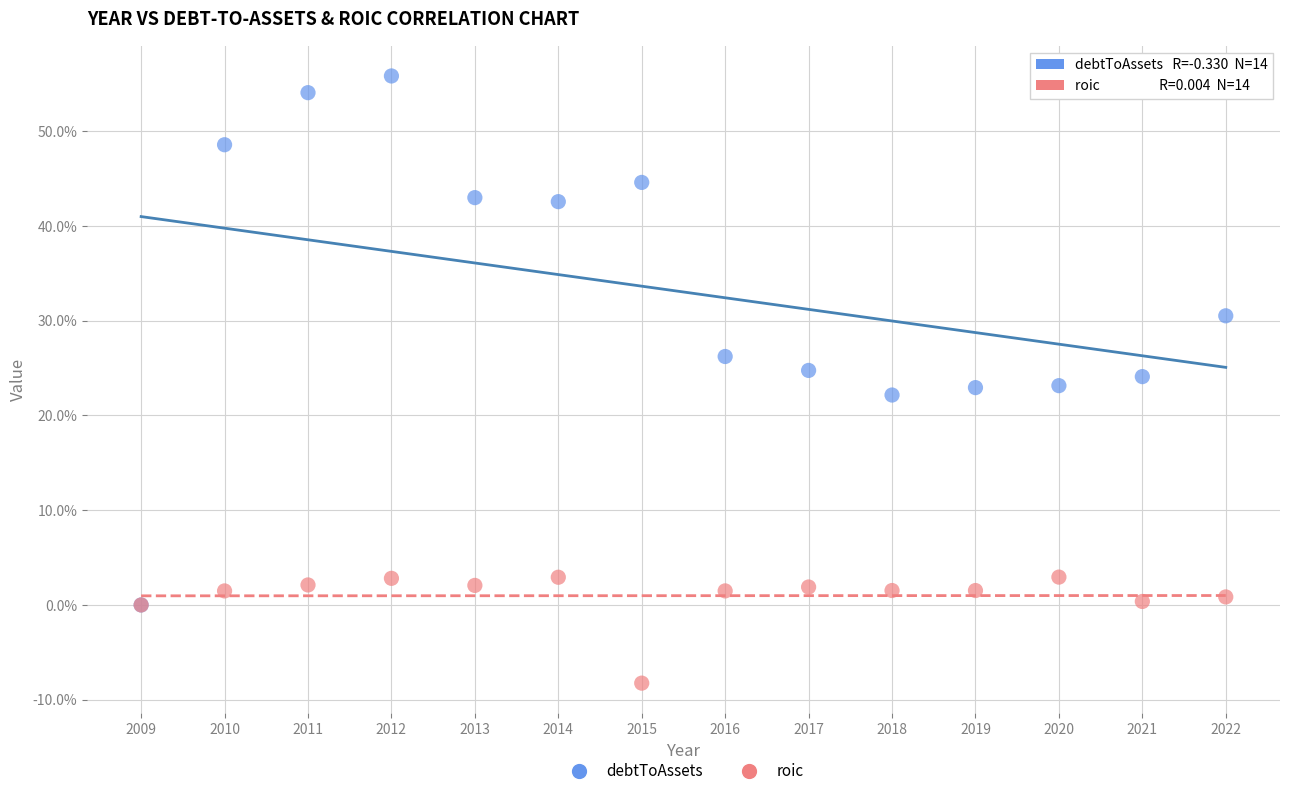

Which series contains the lowest Y value?

roic